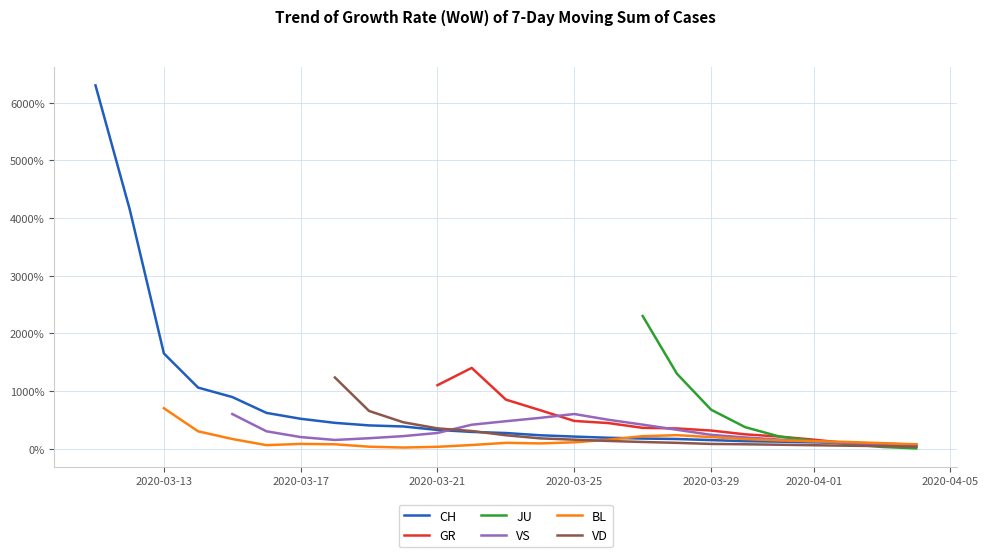

What are all the series names shown in the legend?

CH, GR, JU, VS, BL, VD